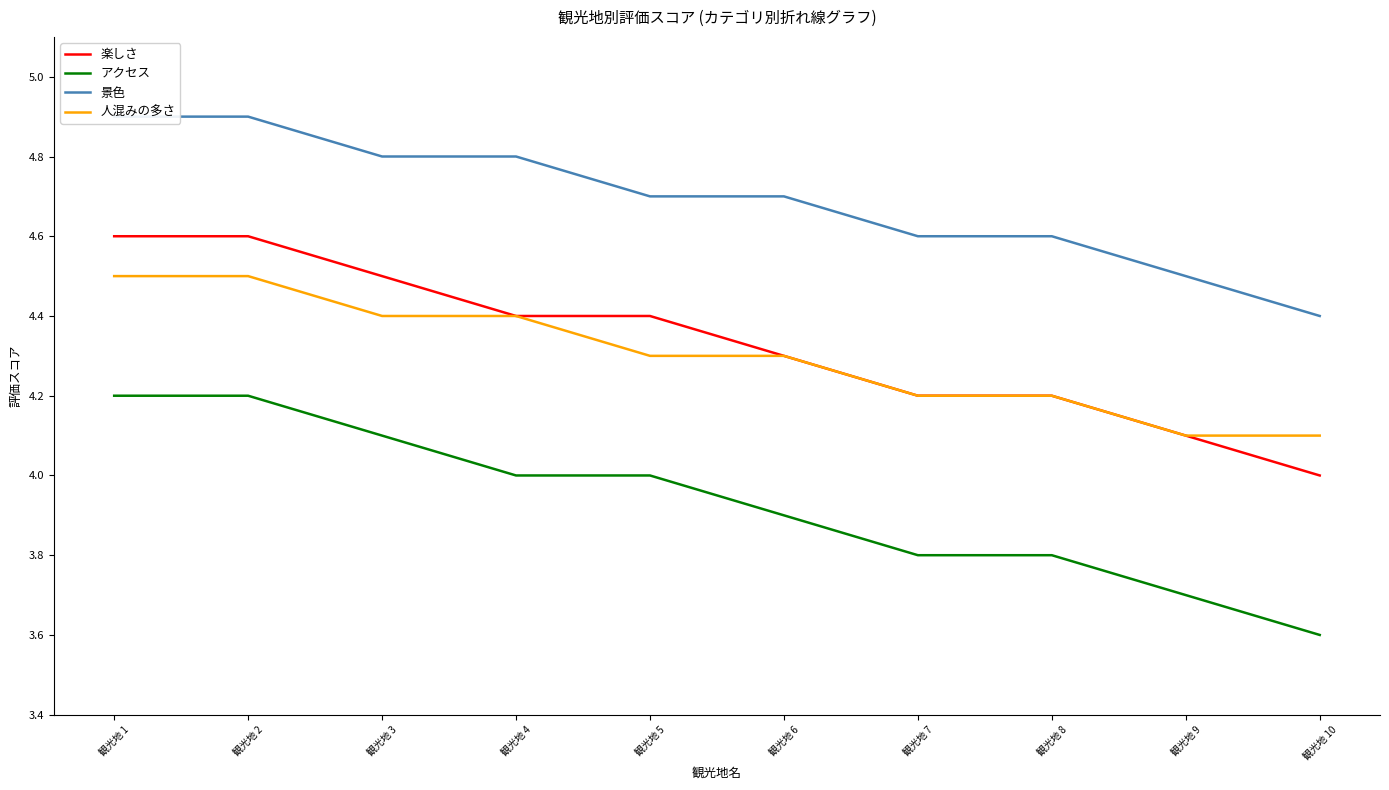

List the labels in order of 楽しさ value, largest first.

観光地 1, 観光地 2, 観光地 3, 観光地 4, 観光地 5, 観光地 6, 観光地 7, 観光地 8, 観光地 9, 観光地 10